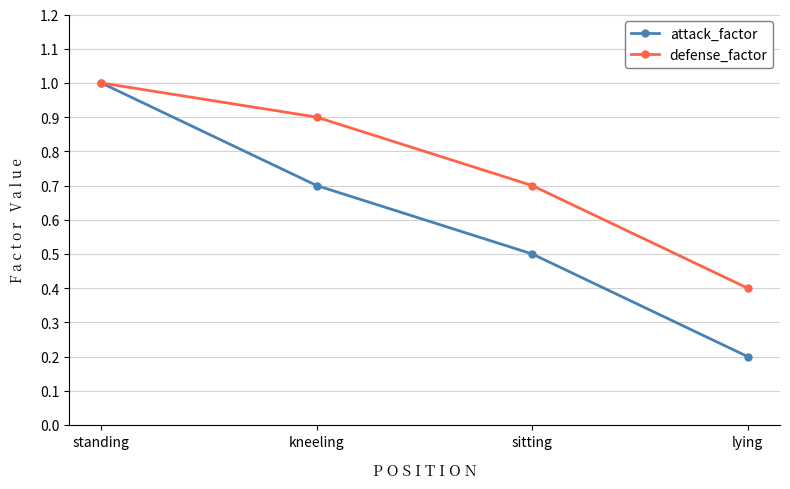

What is the total value across all series at lying?

0.6